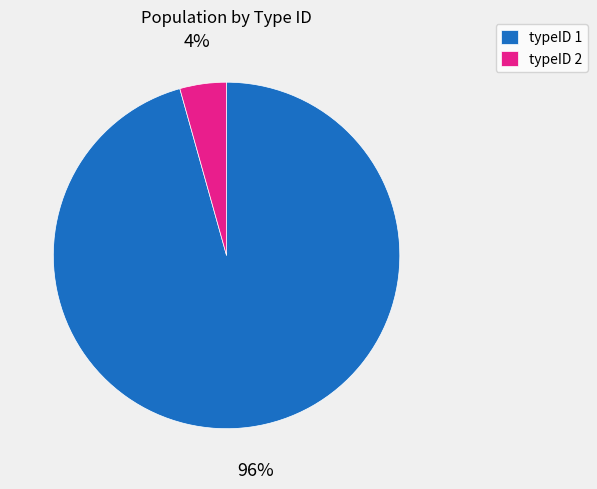

Is there any slice that represents more than half of the pie?

Yes